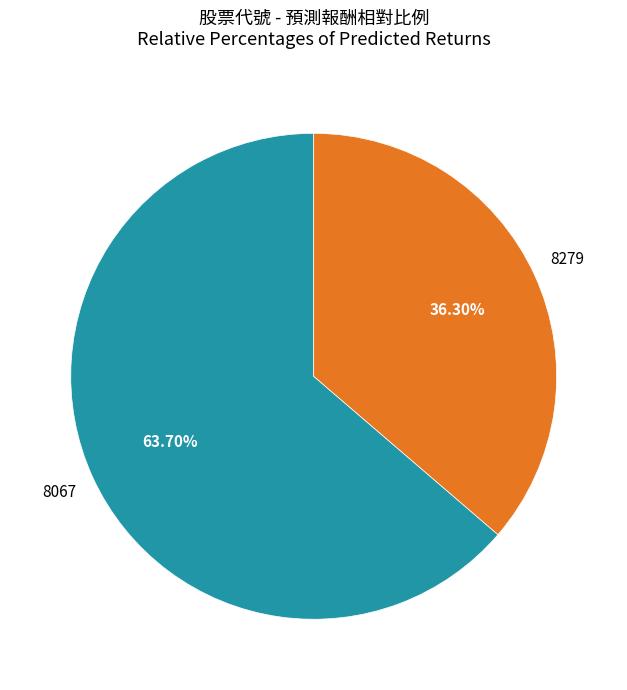

Is there any slice that represents more than half of the pie?

Yes